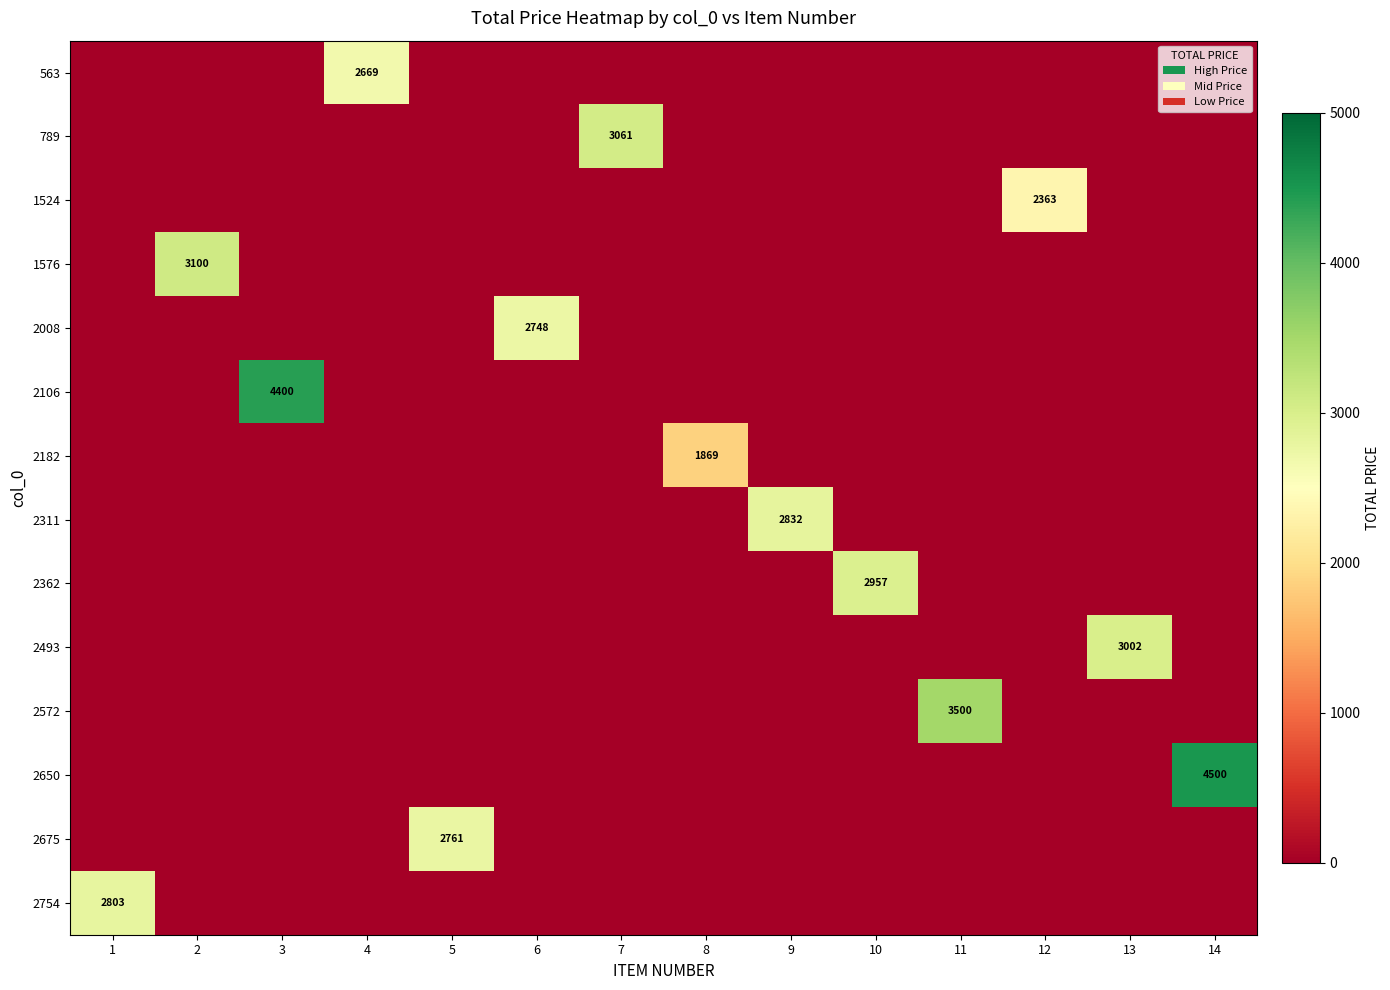

At which category is the sum across all series the highest?

14